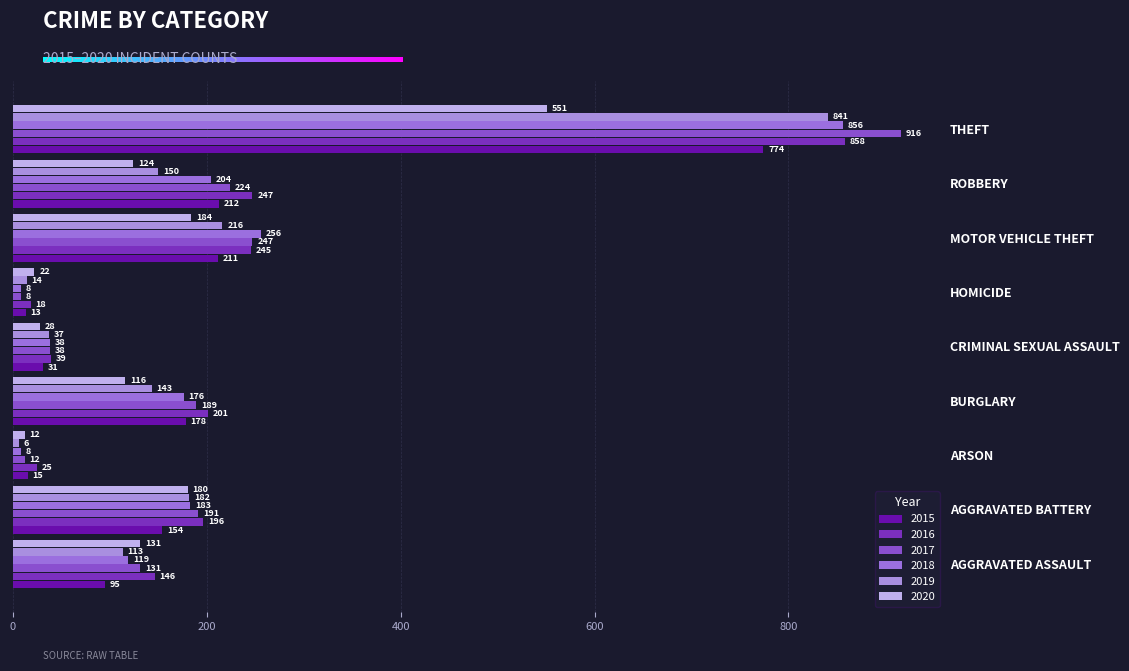

How many data points does each series have?

9